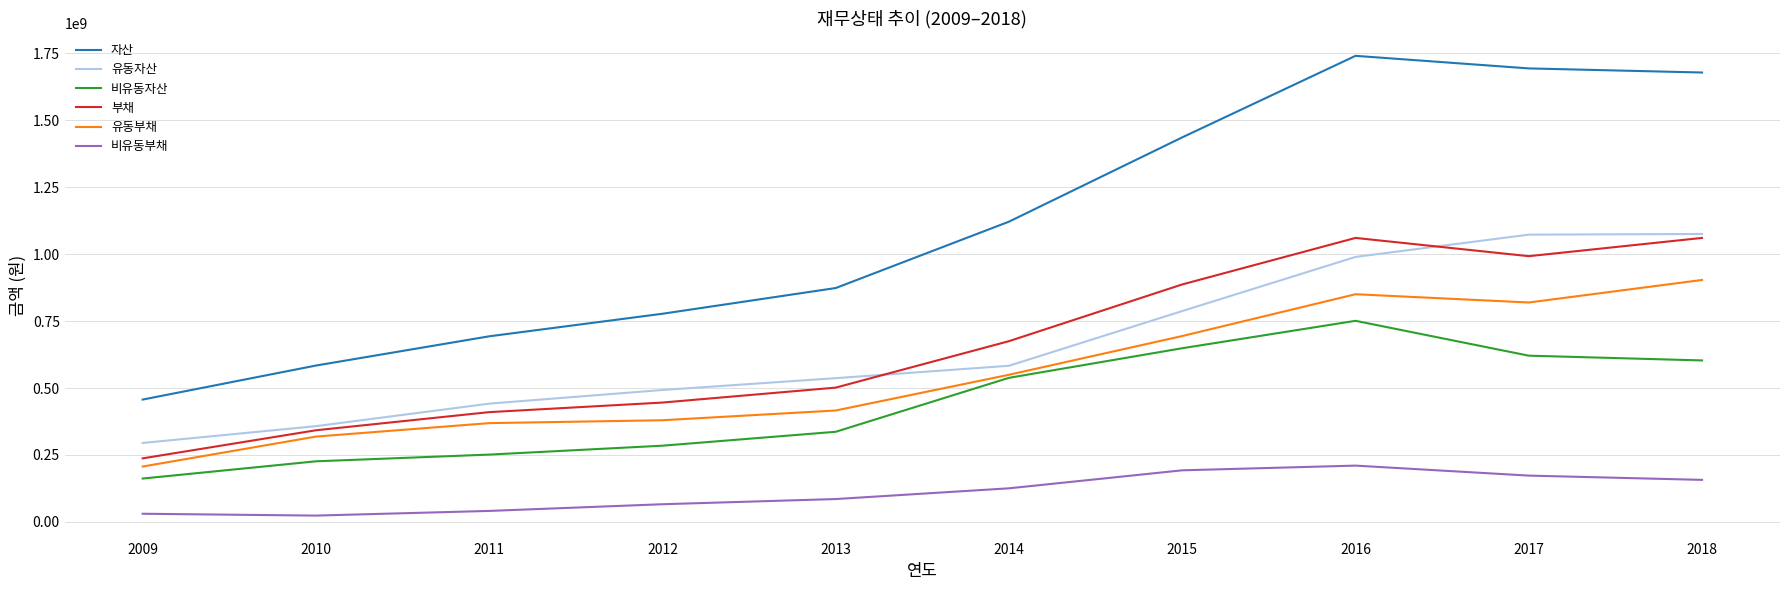

True or false: 자산 has a value of 693150743 at 2011.

True